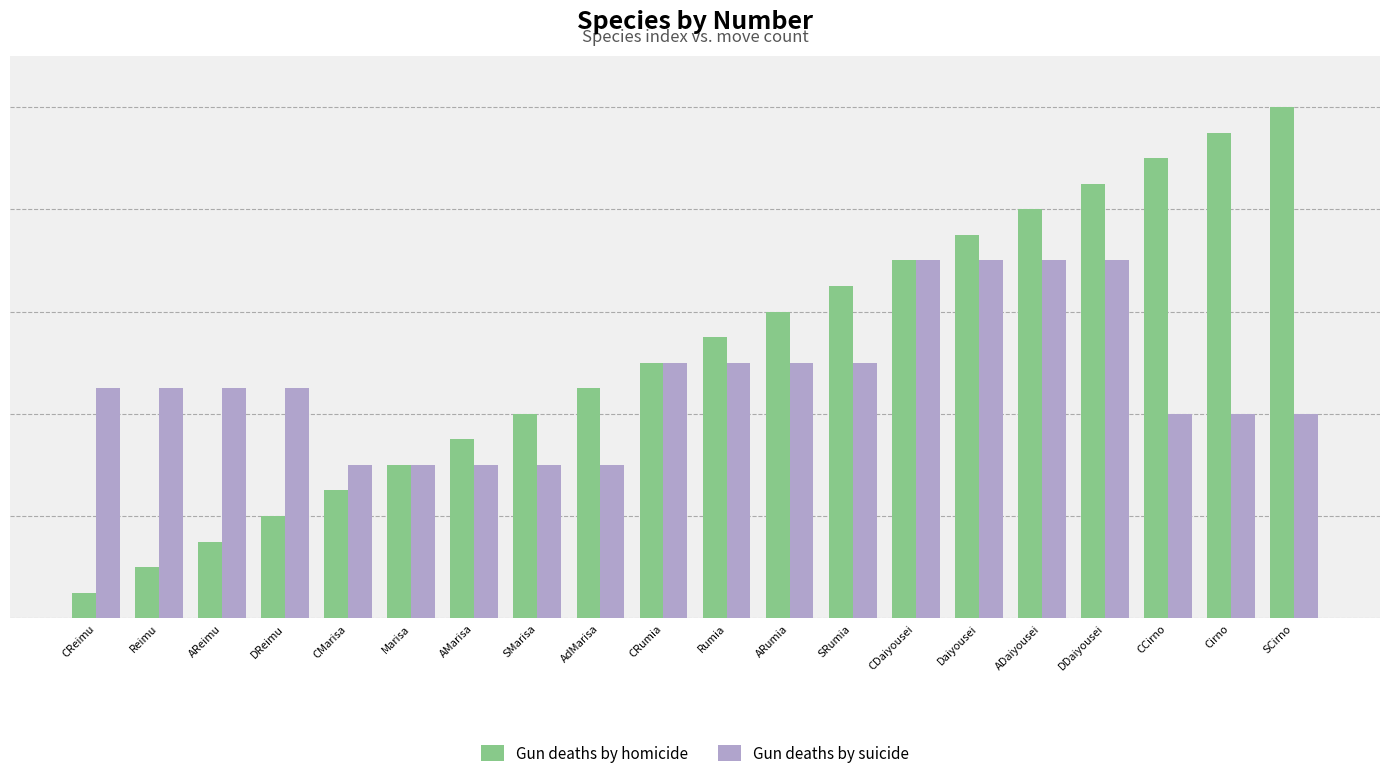

Are the bars horizontal?

No